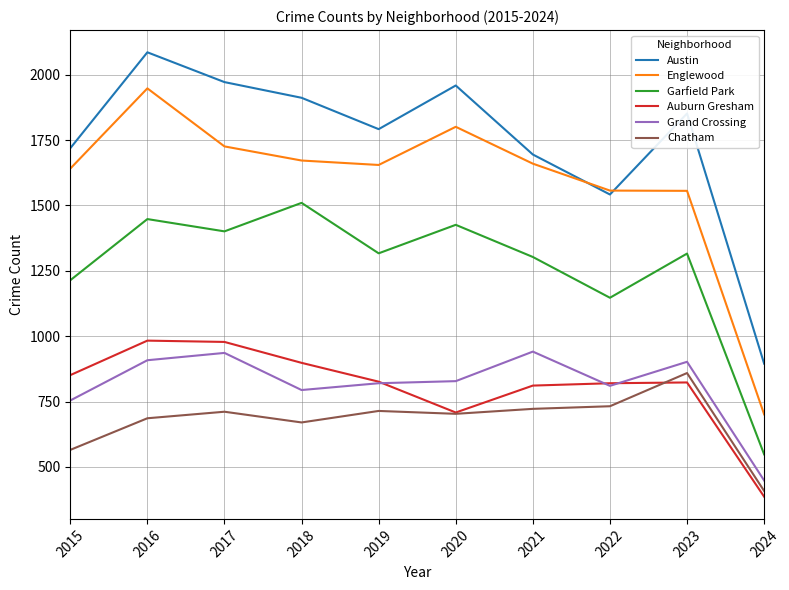

At which category is the sum across all series the highest?

2016